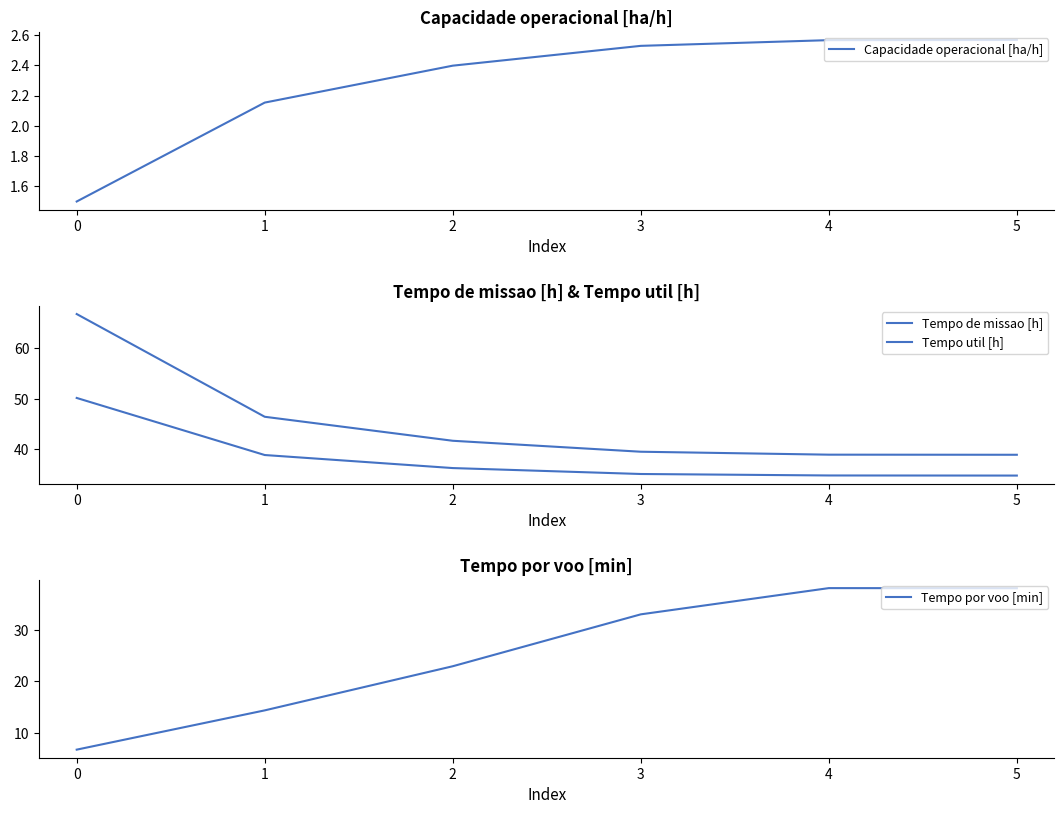

The Capacidade operacional [ha/h] series shows 1.3 at 3. True or false?

False